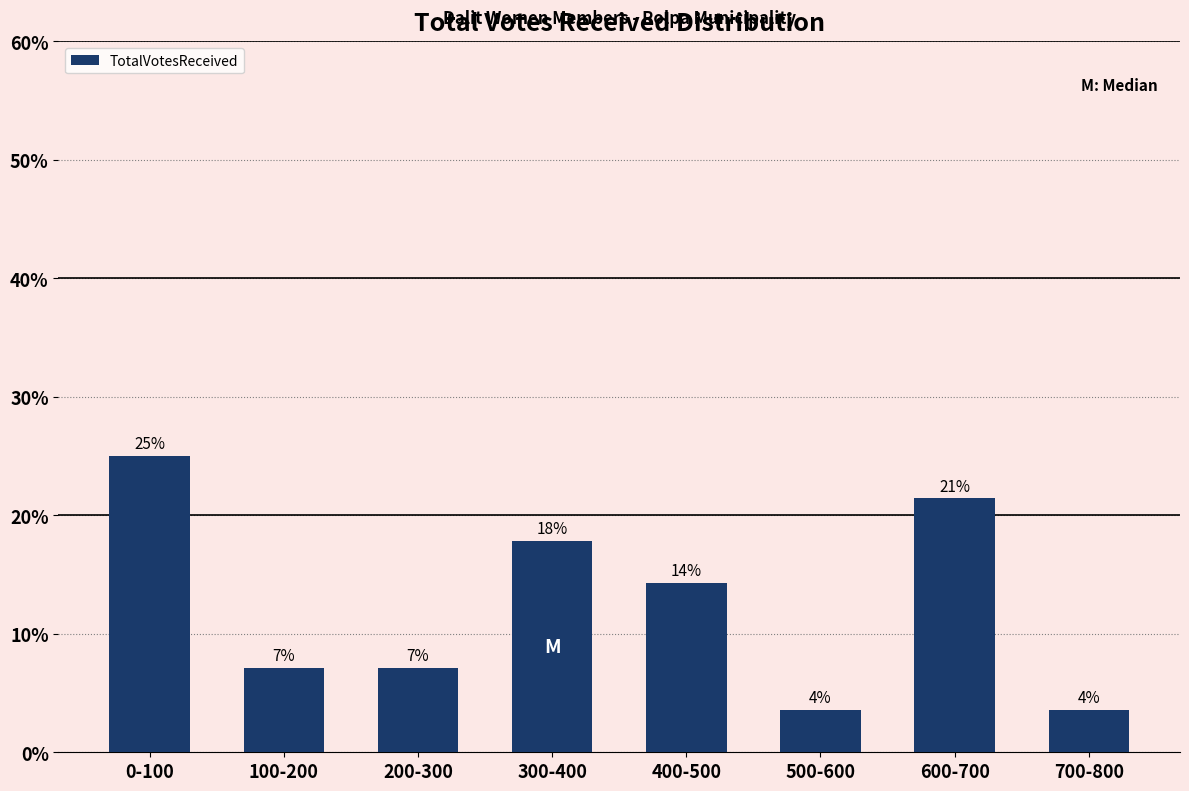

Are the bars horizontal?

No